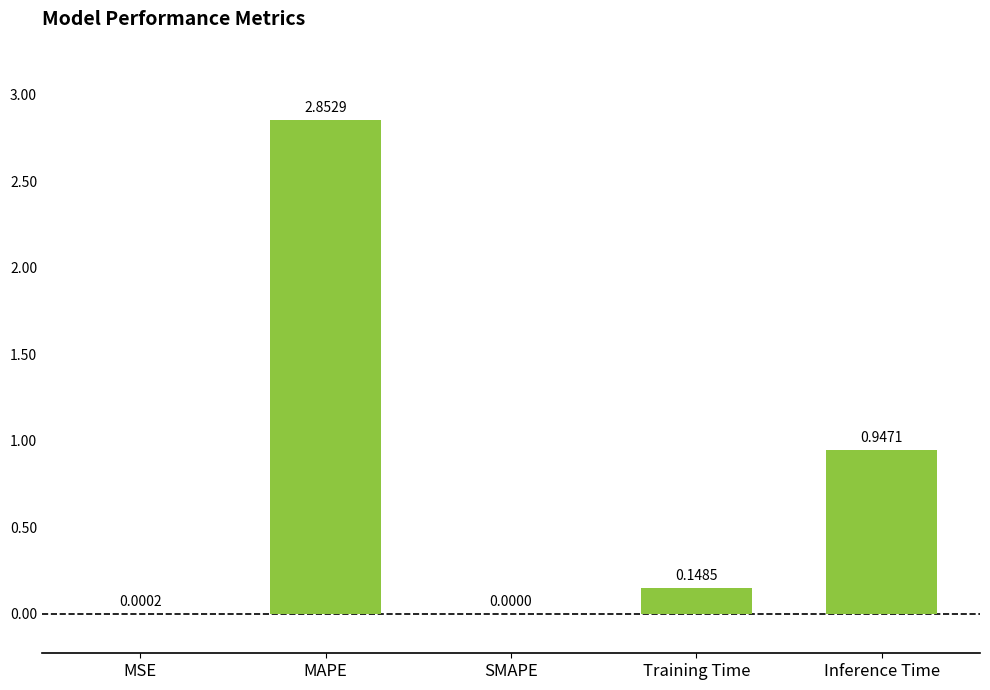

Between Training Time and MAPE, which is larger?

MAPE